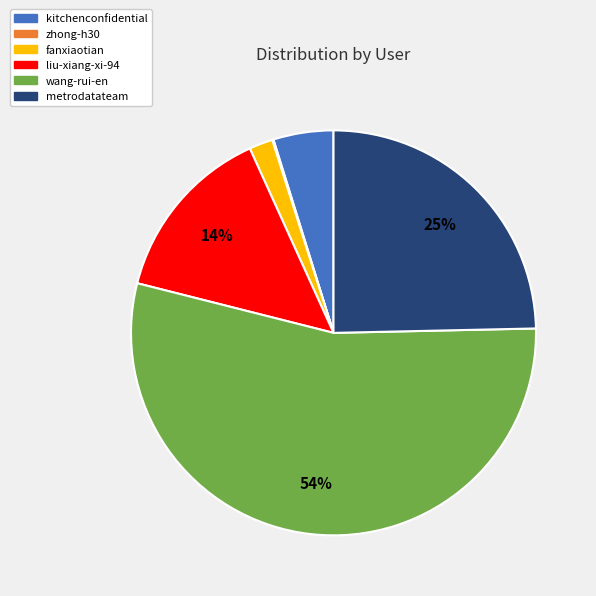

What is the largest slice in the pie chart?

wang-rui-en